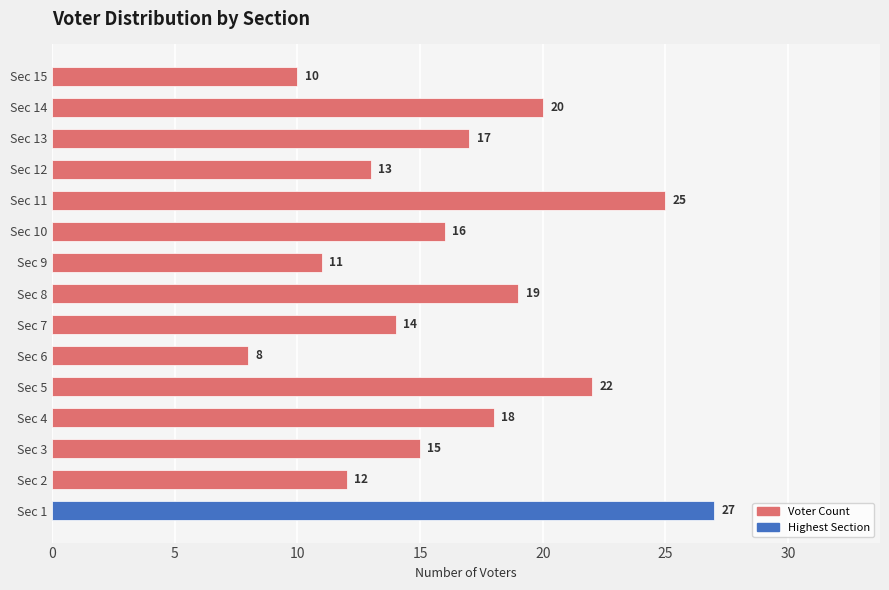

What value does the data have at Sec 1?

27